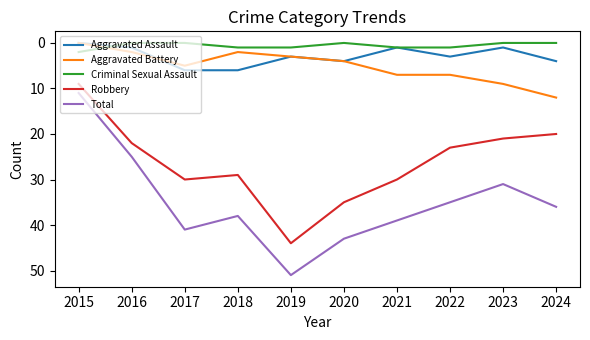

Reading left to right, list all the values displayed in this chart.

Aggravated Assault: 2015=0	2016=1	2017=6	2018=6	2019=3	2020=4	2021=1	2022=3	2023=1	2024=4
Aggravated Battery: 2015=0	2016=2	2017=5	2018=2	2019=3	2020=4	2021=7	2022=7	2023=9	2024=12
Criminal Sexual Assault: 2015=2	2016=0	2017=0	2018=1	2019=1	2020=0	2021=1	2022=1	2023=0	2024=0
Robbery: 2015=9	2016=22	2017=30	2018=29	2019=44	2020=35	2021=30	2022=23	2023=21	2024=20
Total: 2015=11	2016=25	2017=41	2018=38	2019=51	2020=43	2021=39	2022=35	2023=31	2024=36